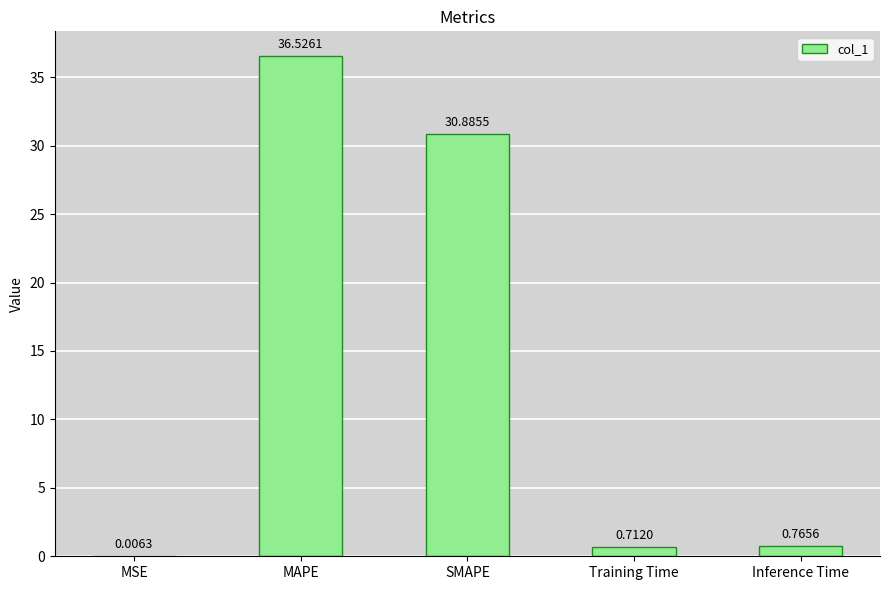

Does the chart contain stacked bars?

No